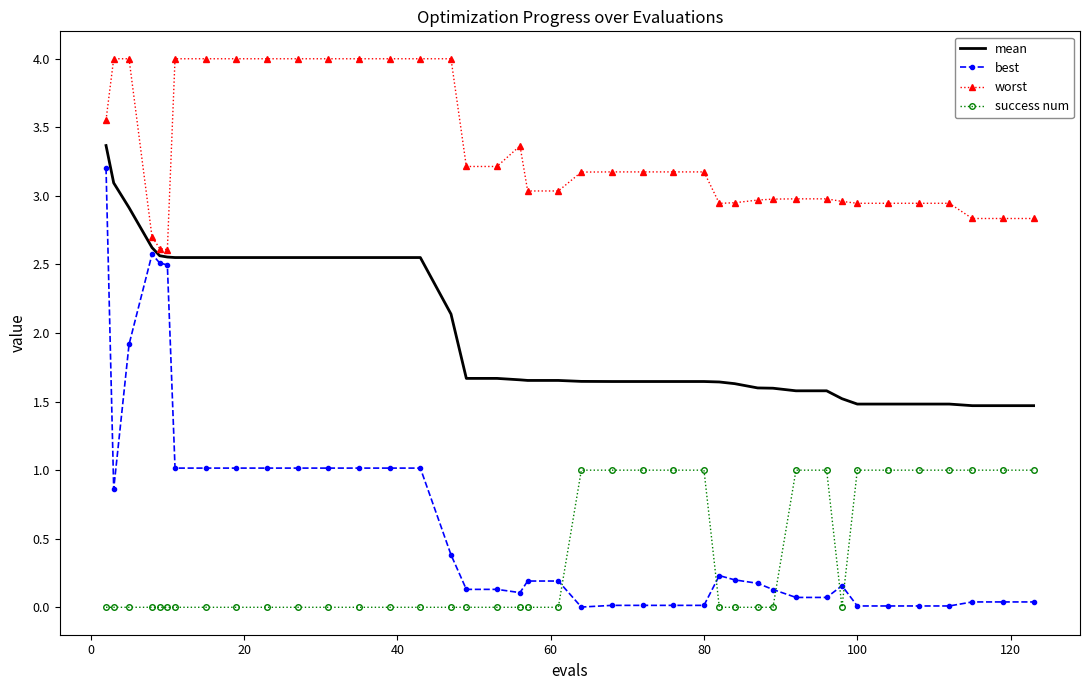

Which series has the largest total across all categories?

worst